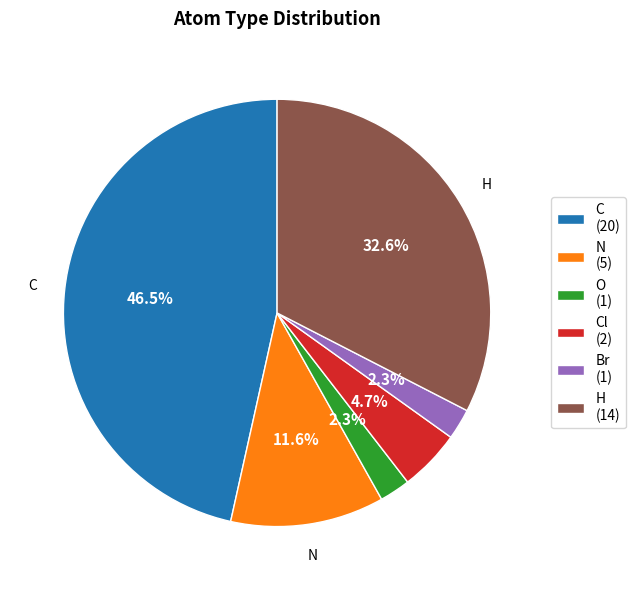

Is the sum of O (1) and Cl (2) greater than half?

No